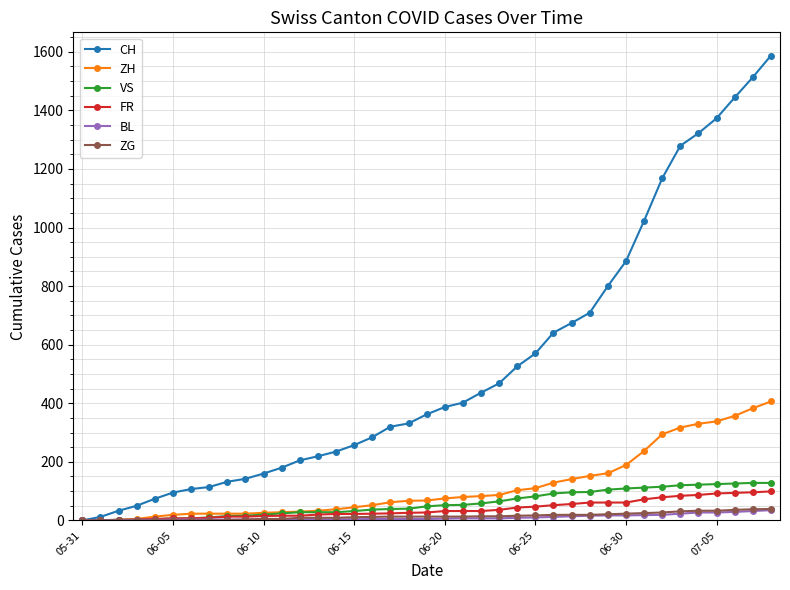

How many values in the FR series are below 27?

19